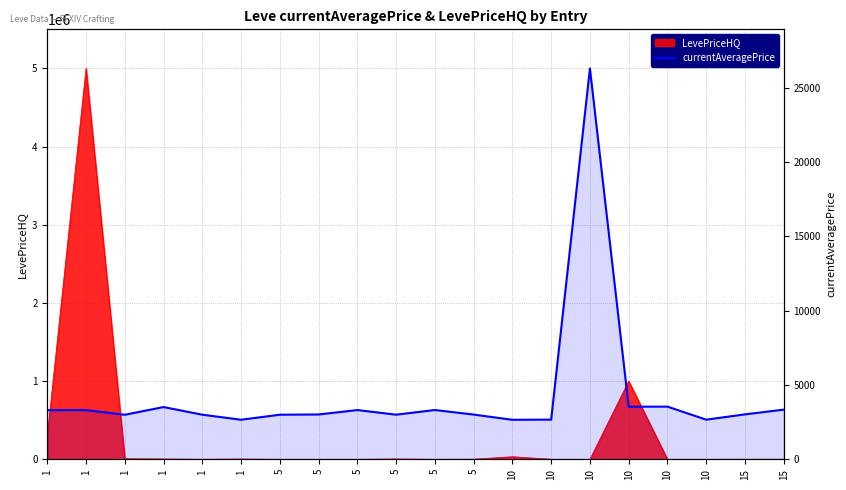

The chart shows a value of 3001 at 5. True or false?

True